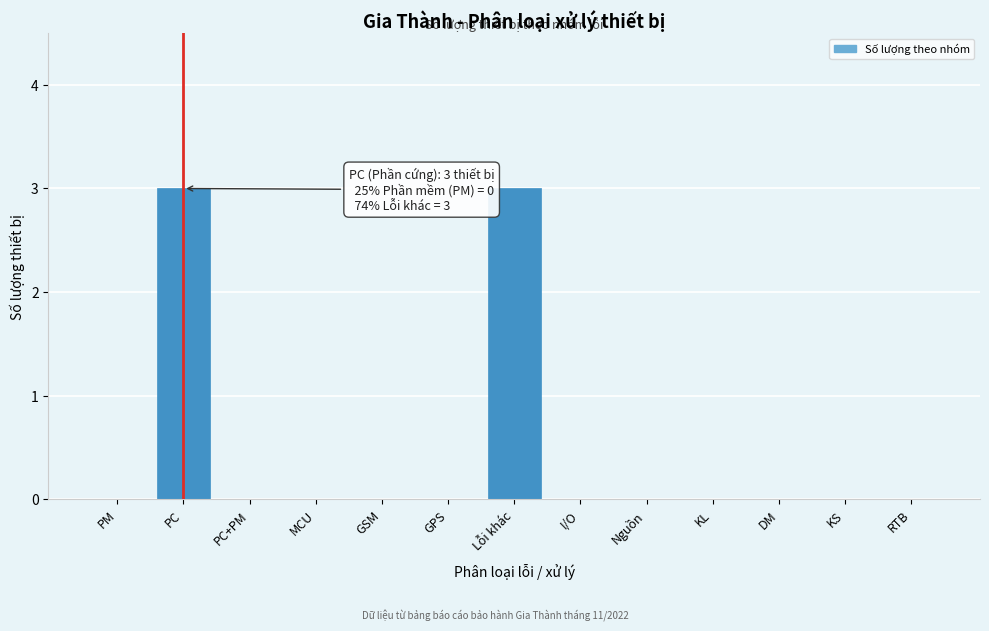

Reading right to left, list all the values displayed in this chart.

RTB=0	KS=0	DM=0	KL=0	Nguồn=0	I/O=0	Lỗi khác=3	GPS=0	GSM=0	MCU=0	PC+PM=0	PC=3	PM=0